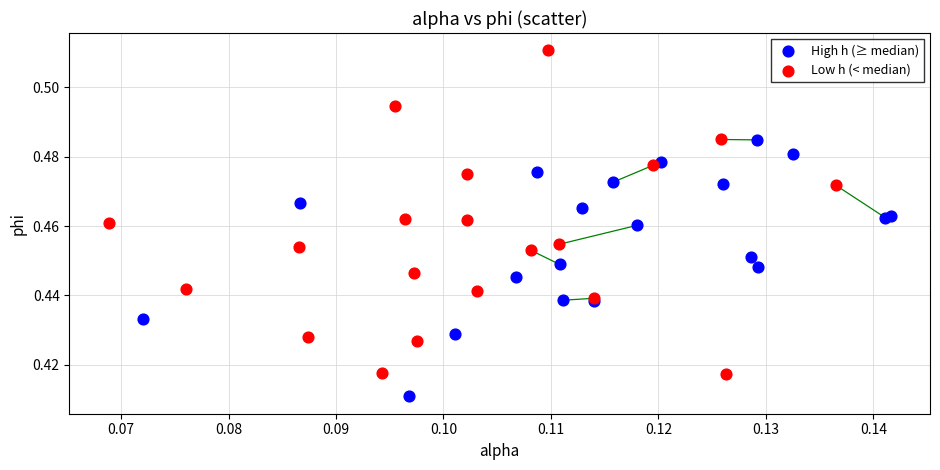

Which series contains the lowest Y value?

High h (≥ median)